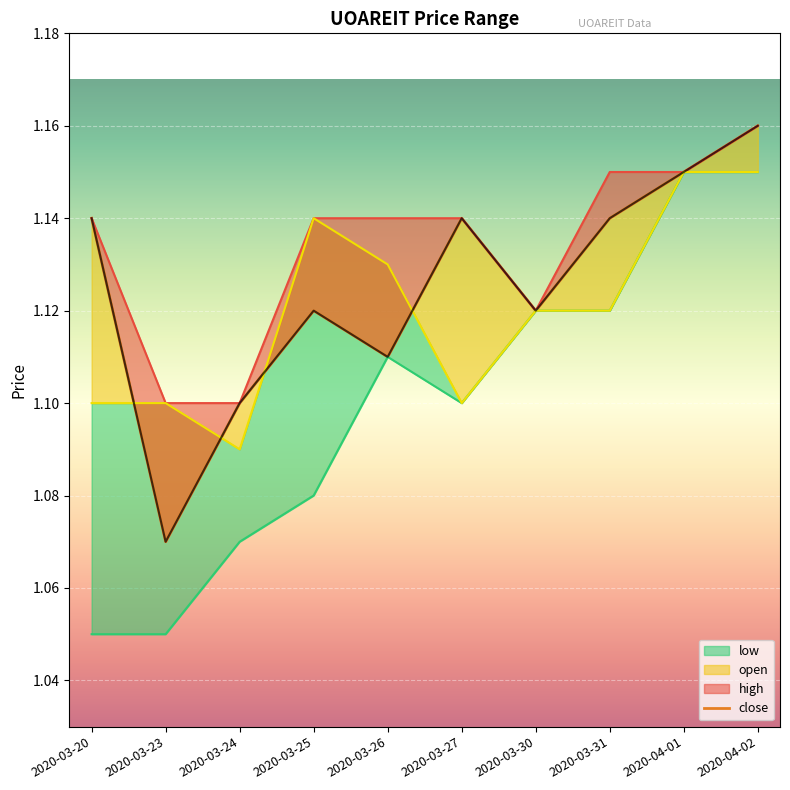

What is the value of the high point at the 7th from the left?

1.1